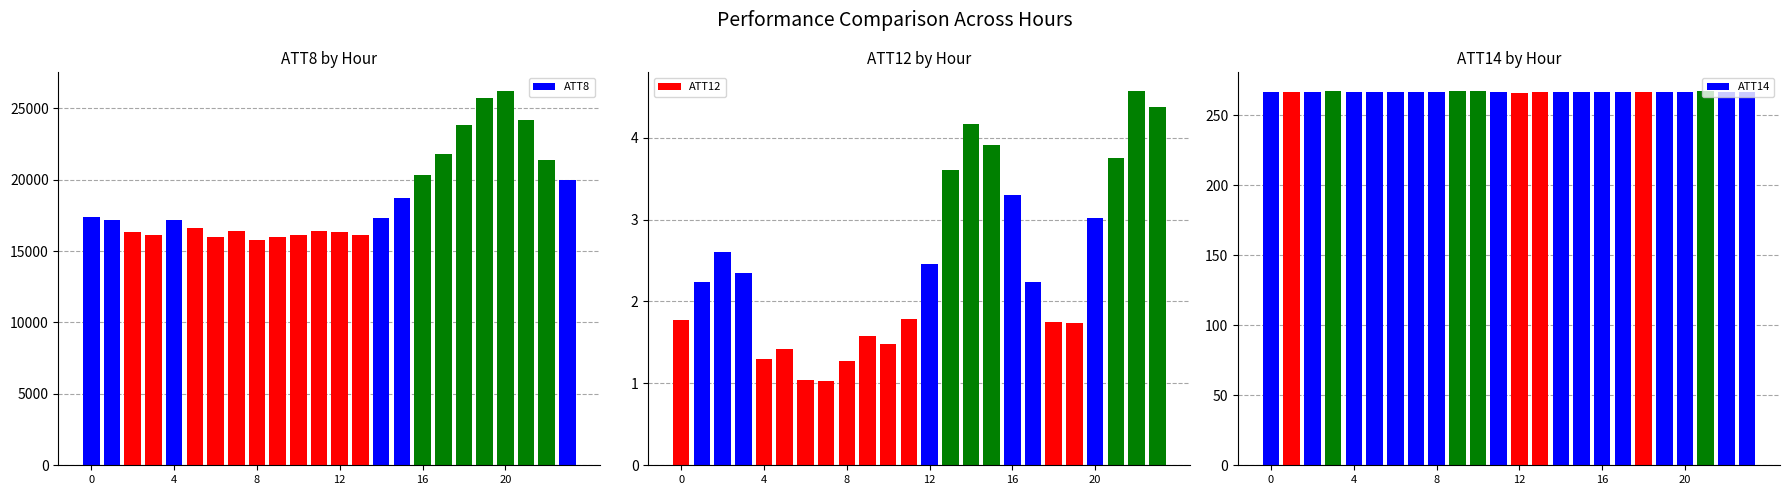

At 8, list the series in order from largest to smallest.

ATT8, ATT14, ATT12